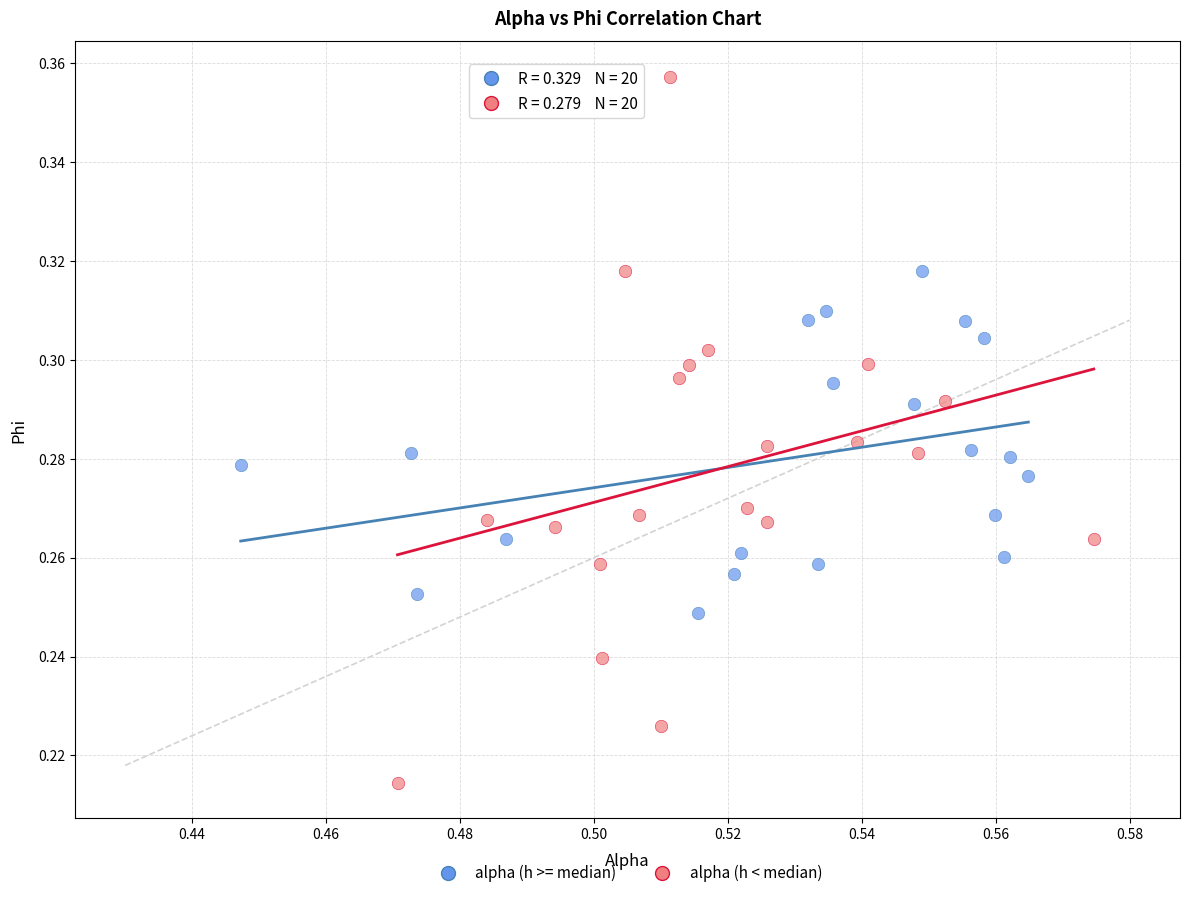

What are all the series names shown in the legend?

alpha (h >= median), alpha (h < median)